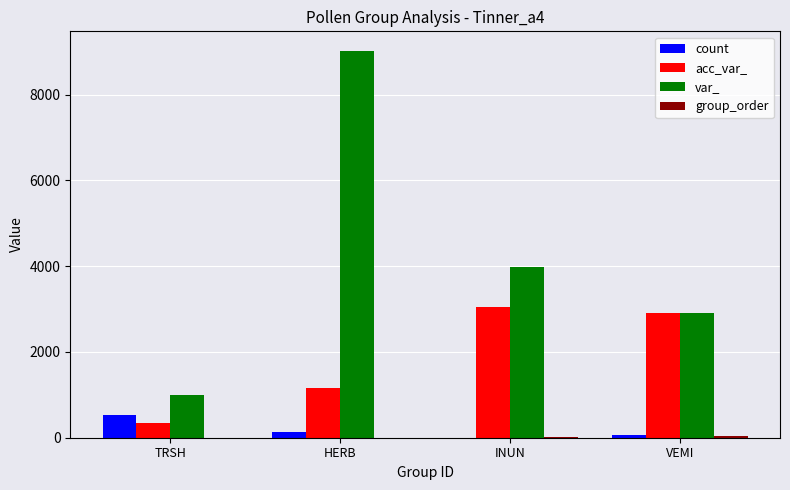

At which category does the chart reach its peak across all series?

HERB